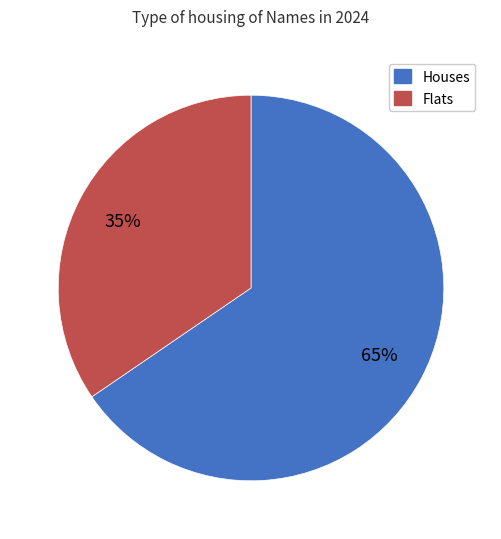

Does any single category account for the majority?

Yes